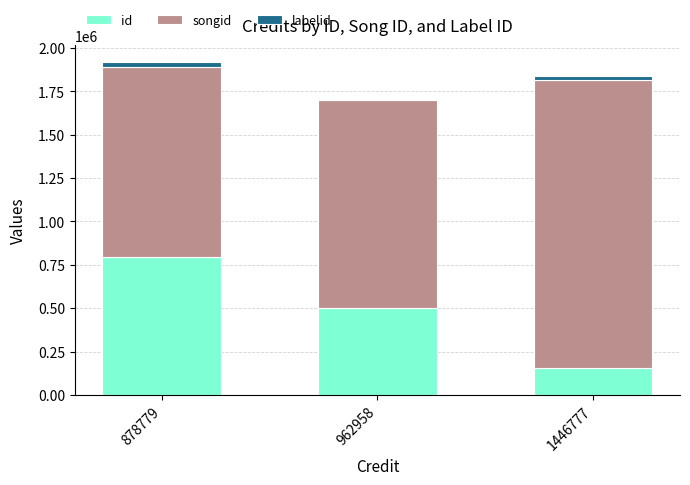

Which series has the widest spread of values?

id